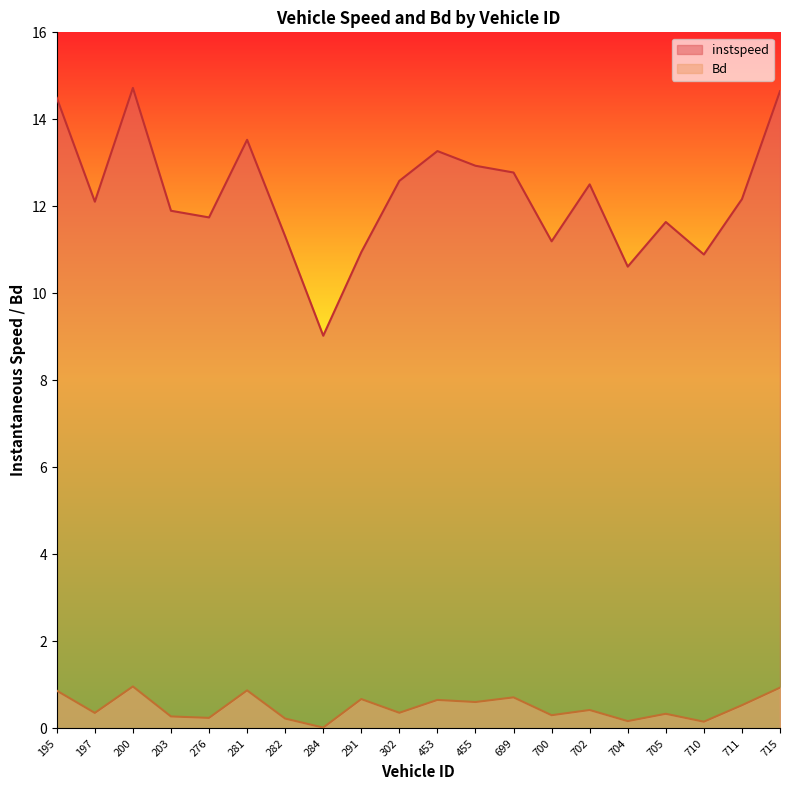

How many lines are shown in the chart?

2